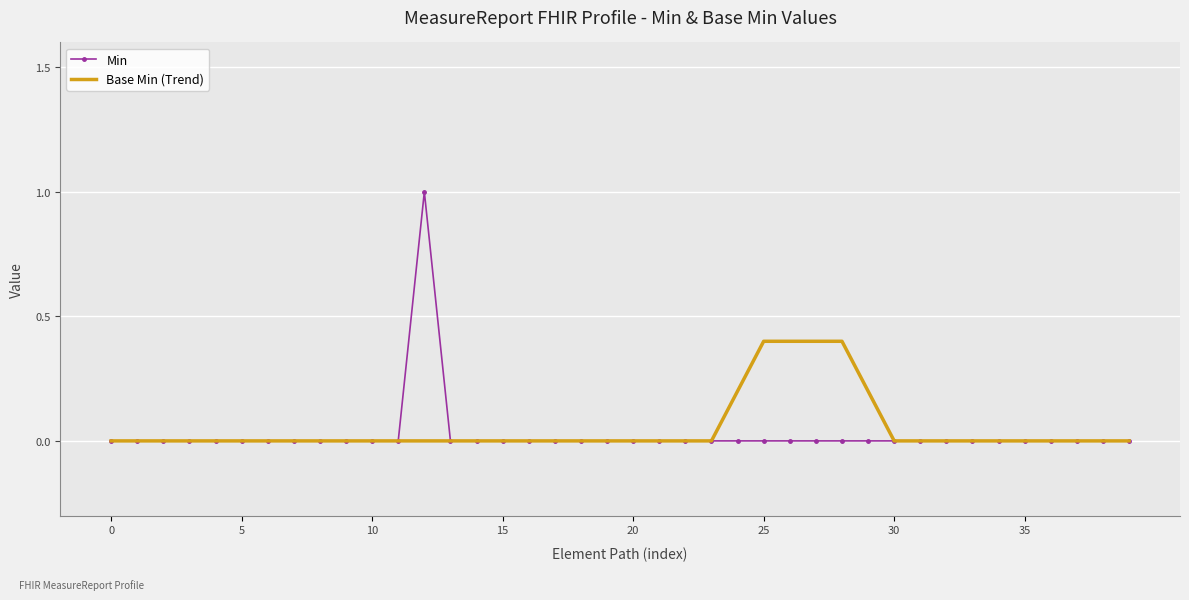

What is the maximum value shown in the chart?

1.0